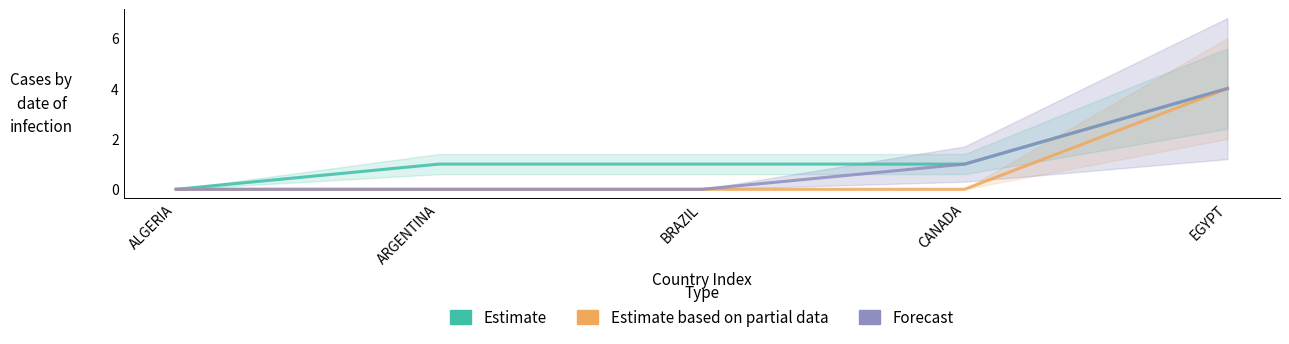

What is the label of the 3rd point from the left?

BRAZIL